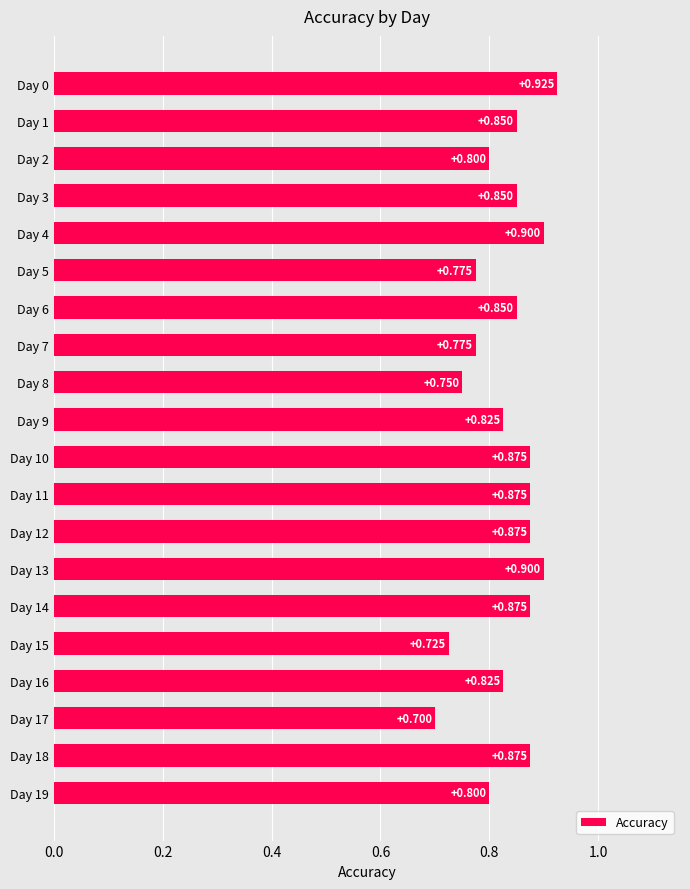

Does the chart contain any negative values?

No